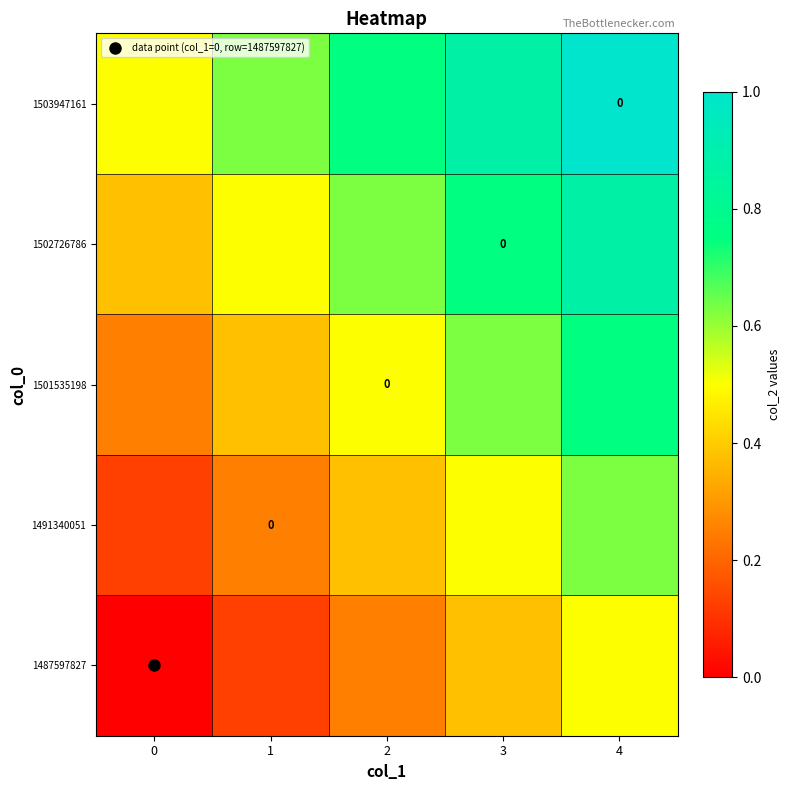

What is the difference between the 1487597827 values at 1 and 2?

0.1